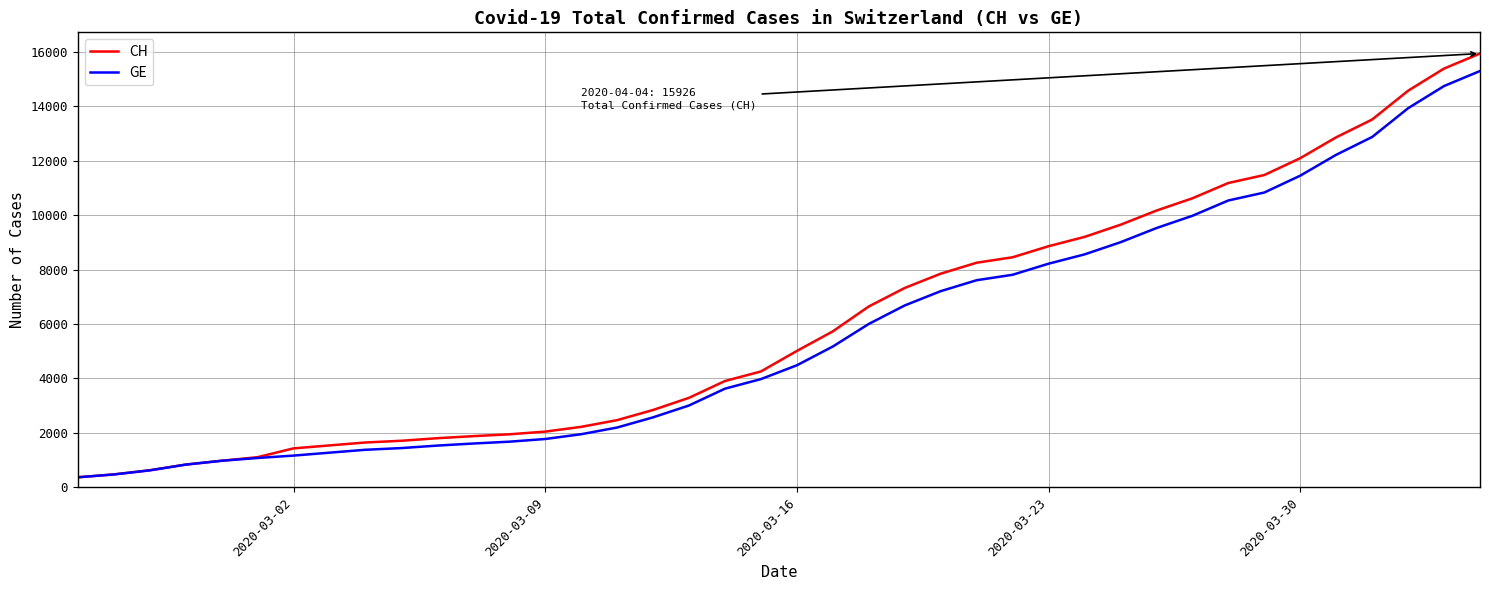

What is the lowest value of the GE series?

375